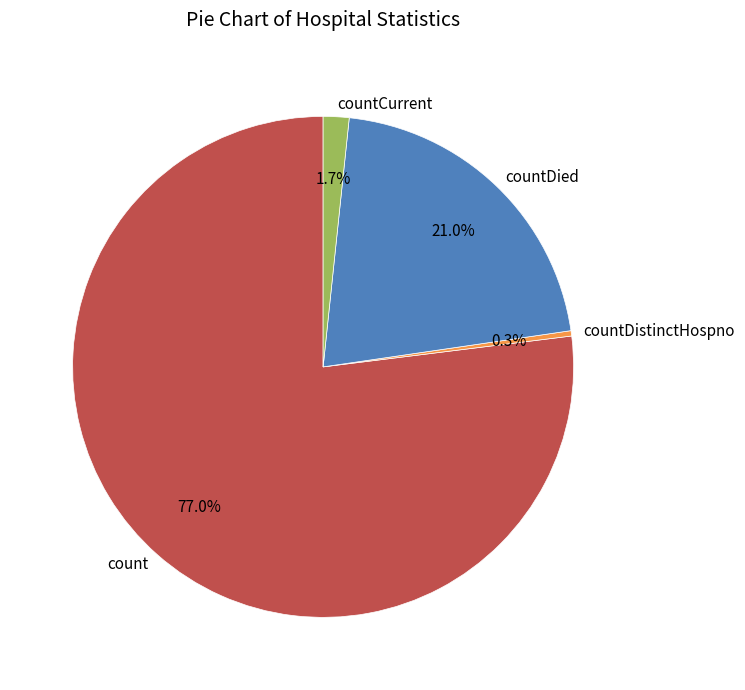

To the nearest percent, what is the combined percentage of countCurrent and countDistinctHospno?

2%